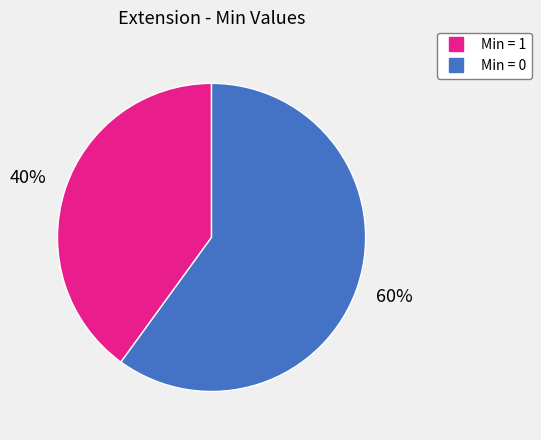

Is there a majority slice in this chart?

Yes